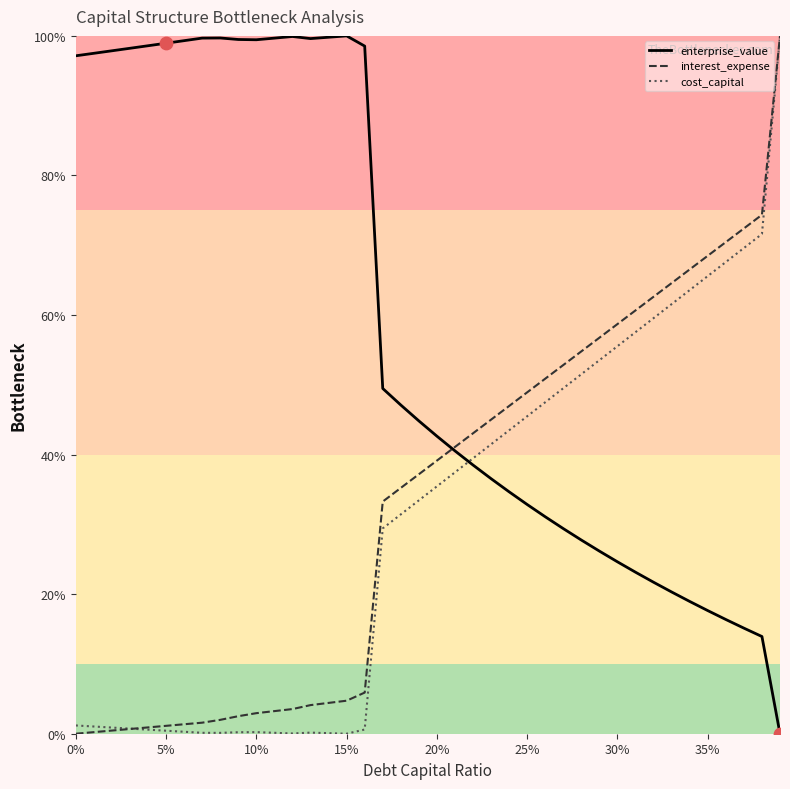

Which series contains the highest Y value?

enterprise_value